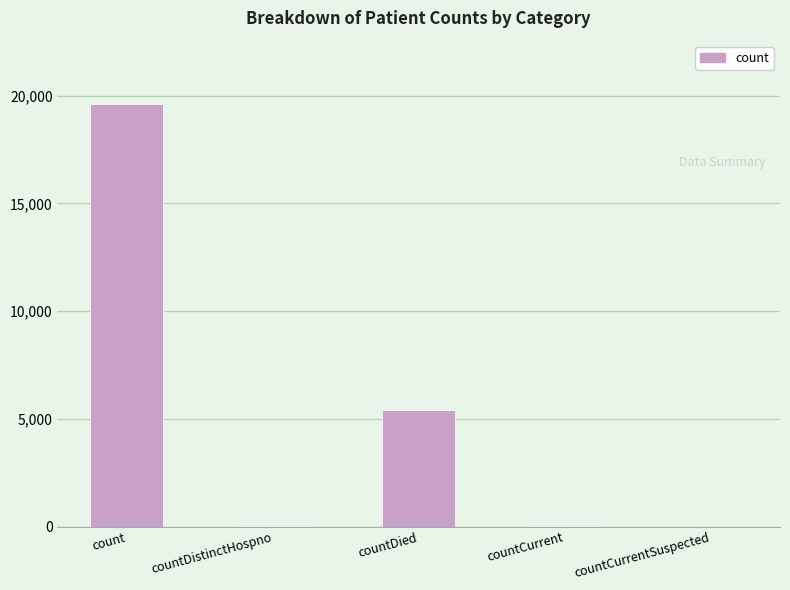

What is the sum of all values?

25076